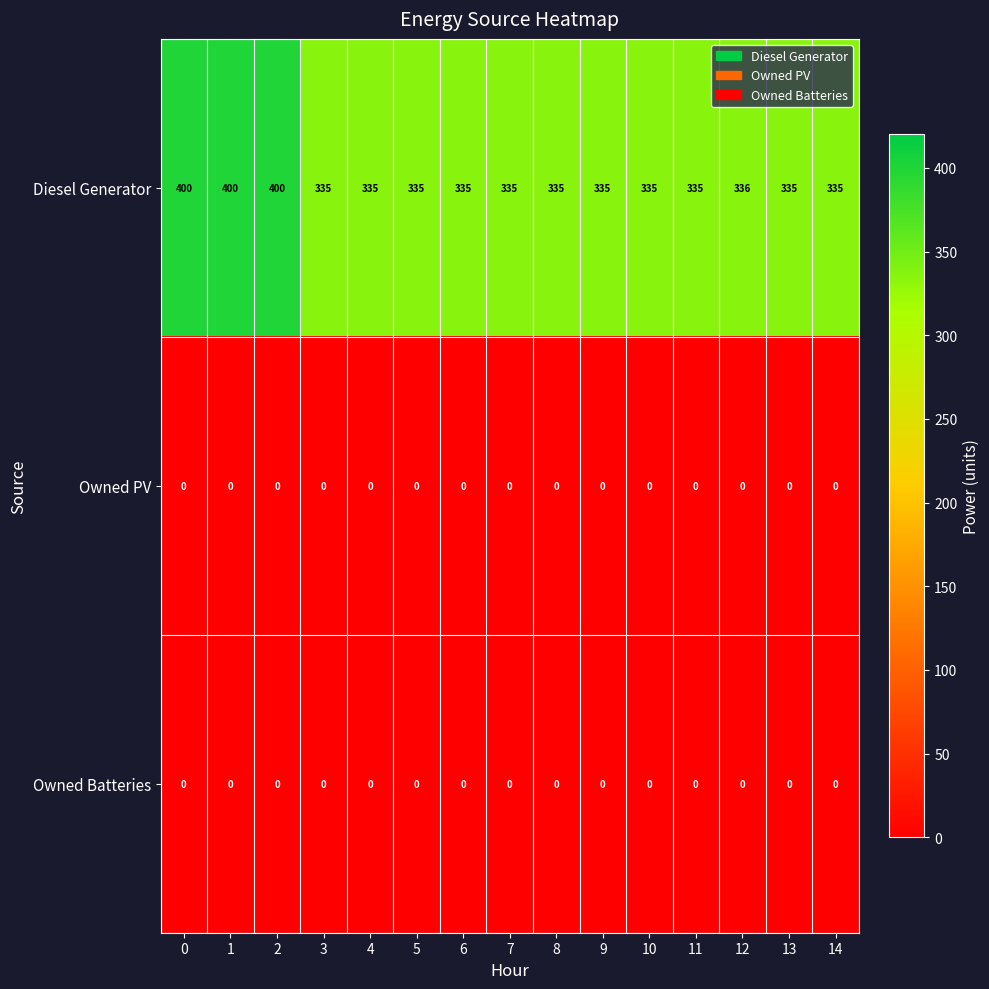

What is the lowest value of the Diesel Generator series?

335